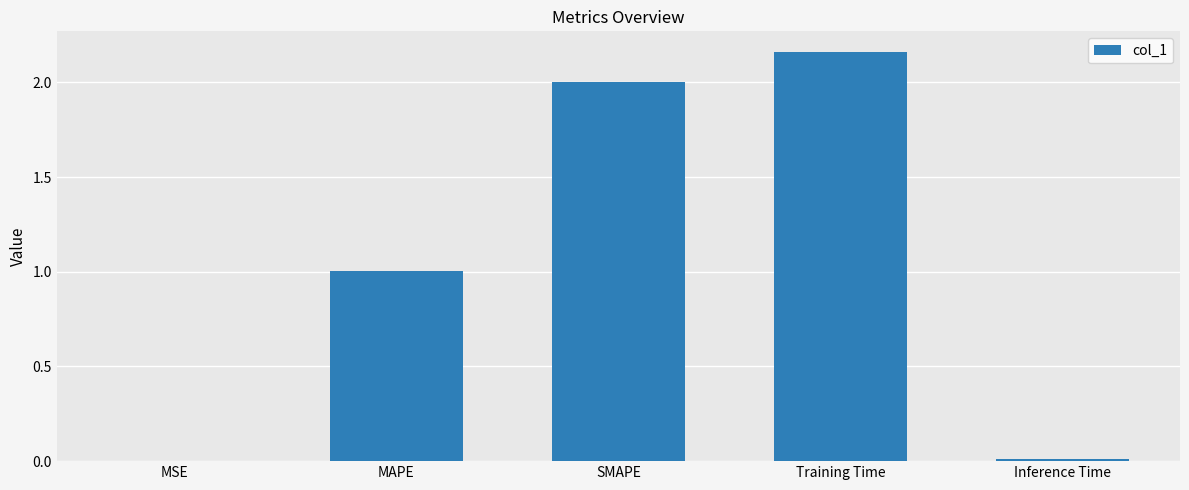

How many series are shown in this chart?

1